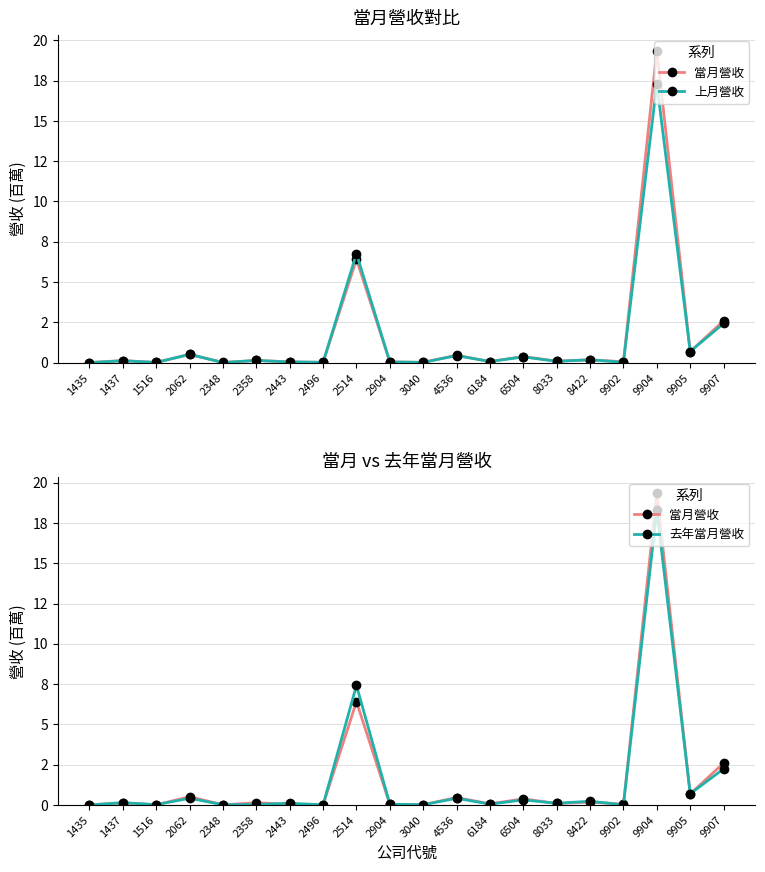

Between 6184 and 2443, which is larger?

6184